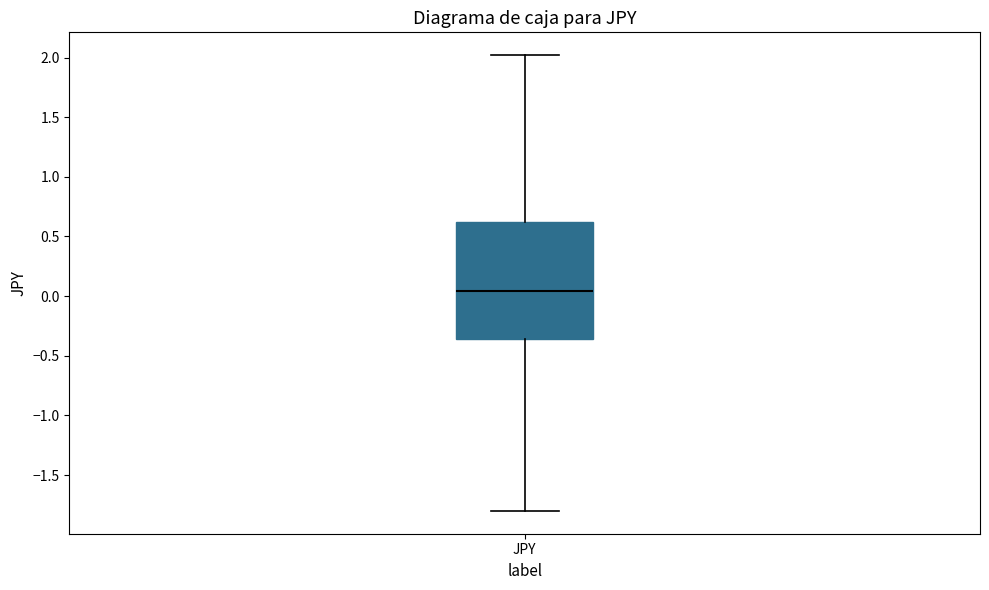

Read this box plot against the y-axis: the position of the median line, the range covered by the box, and the ends of both whiskers. The values are not printed on the chart, so give them approximately, as read against the axis.

median 0.05, box -0.35 to 0.65, whiskers -1.80 to 2.00